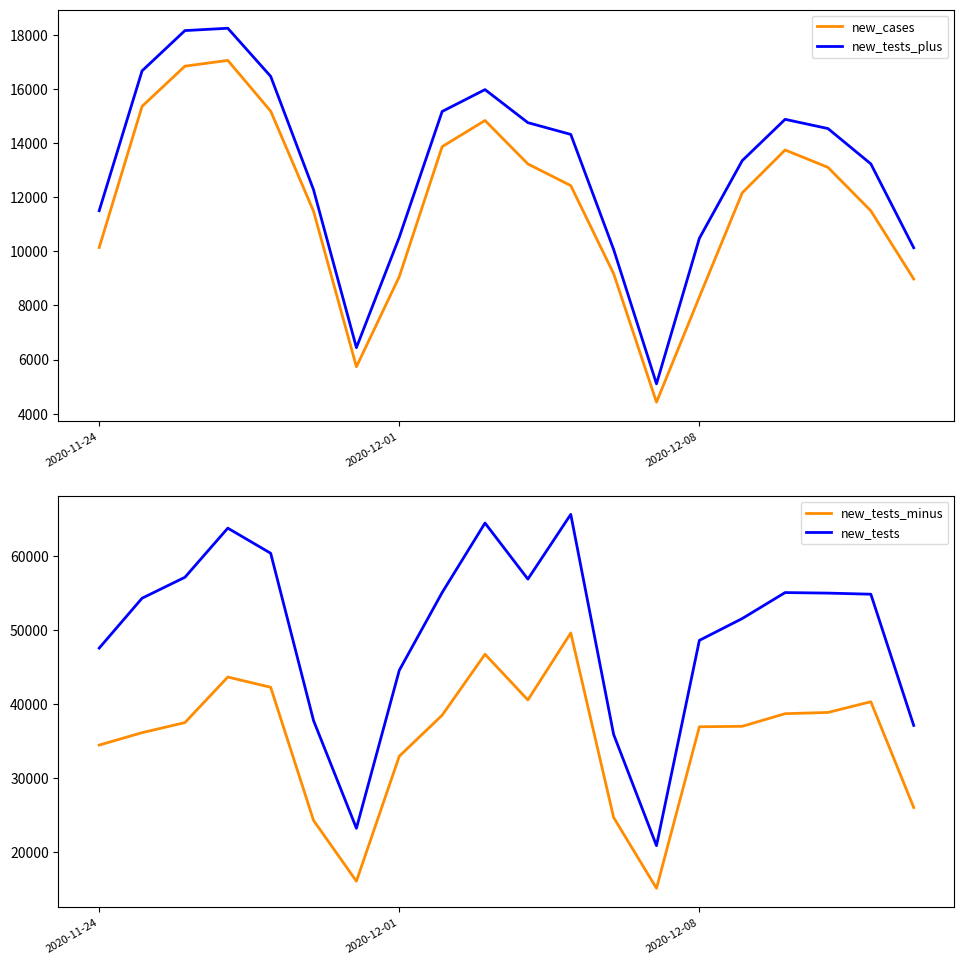

At how many categories does at least one series exceed 57776?

4